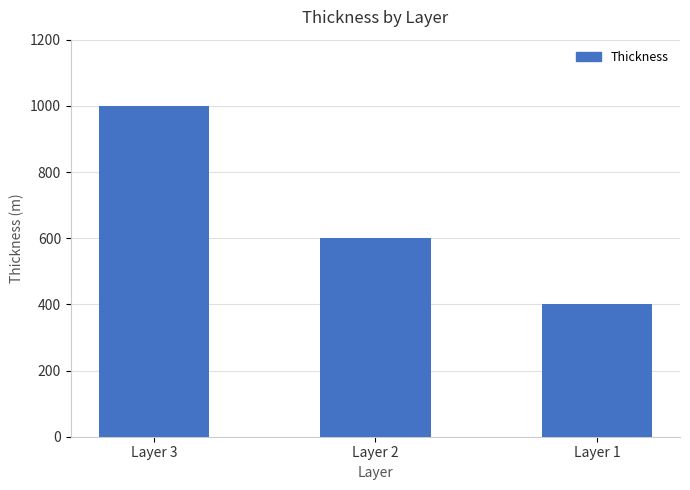

What is the difference between the maximum and minimum values?

600